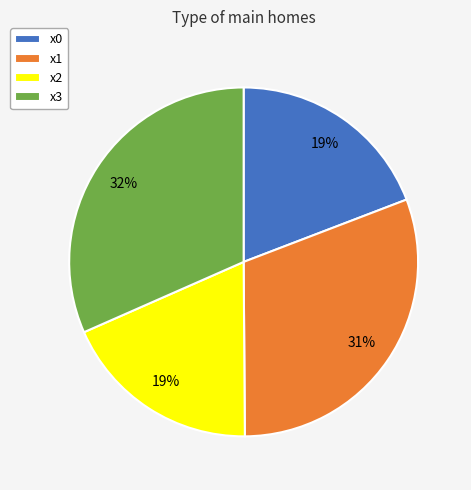

Which slice is the largest?

x3